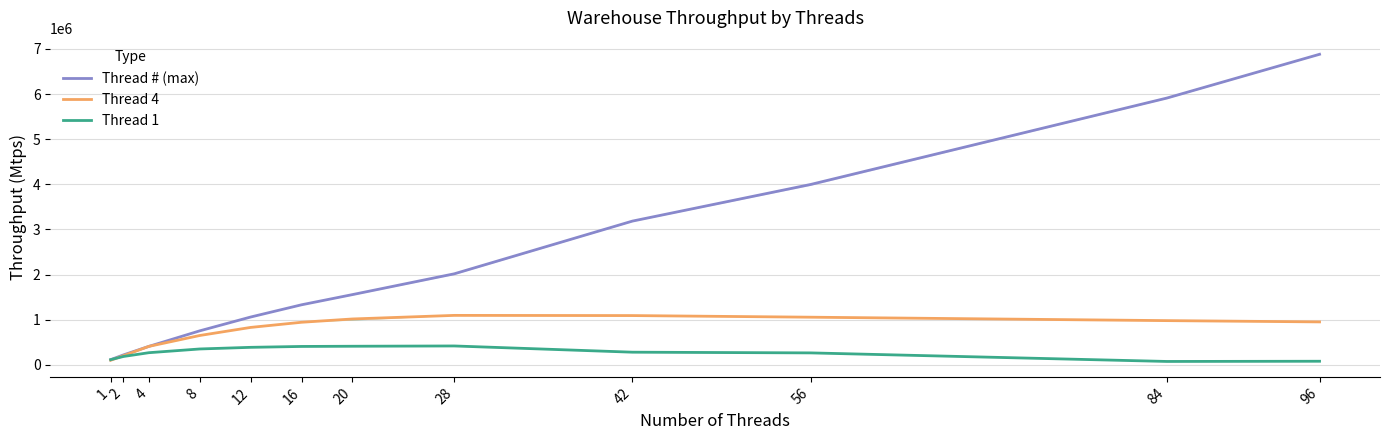

True or false: Thread # (max) and Thread 4 cross at least once.

False